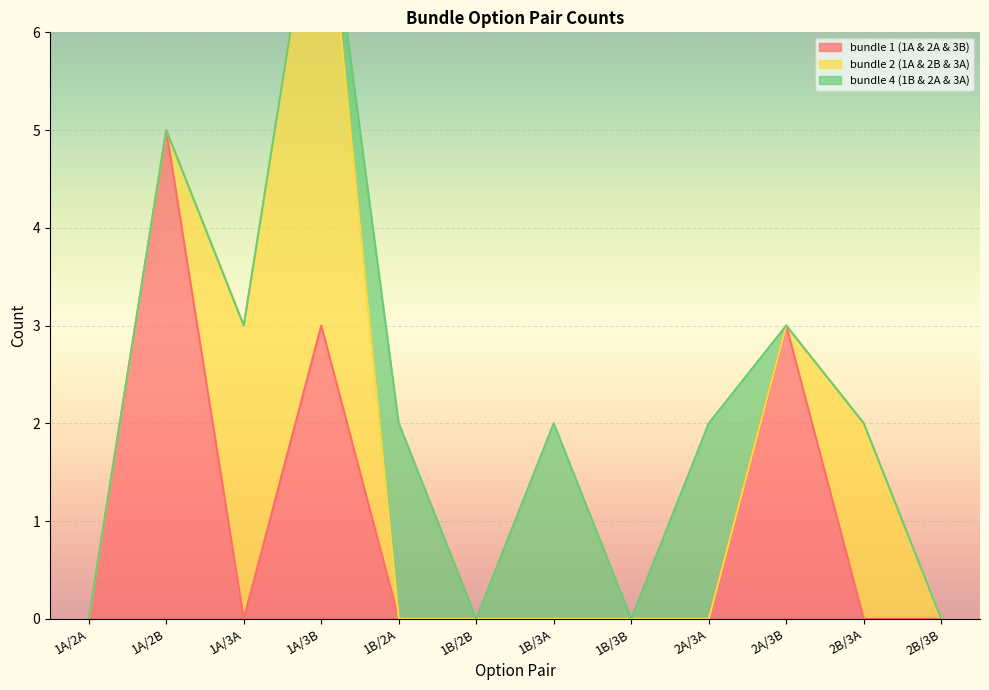

Is the value of bundle 2 (1A & 2B & 3A) at 2B/3A greater than the value of bundle 4 (1B & 2A & 3A) at 2B/3A?

Yes